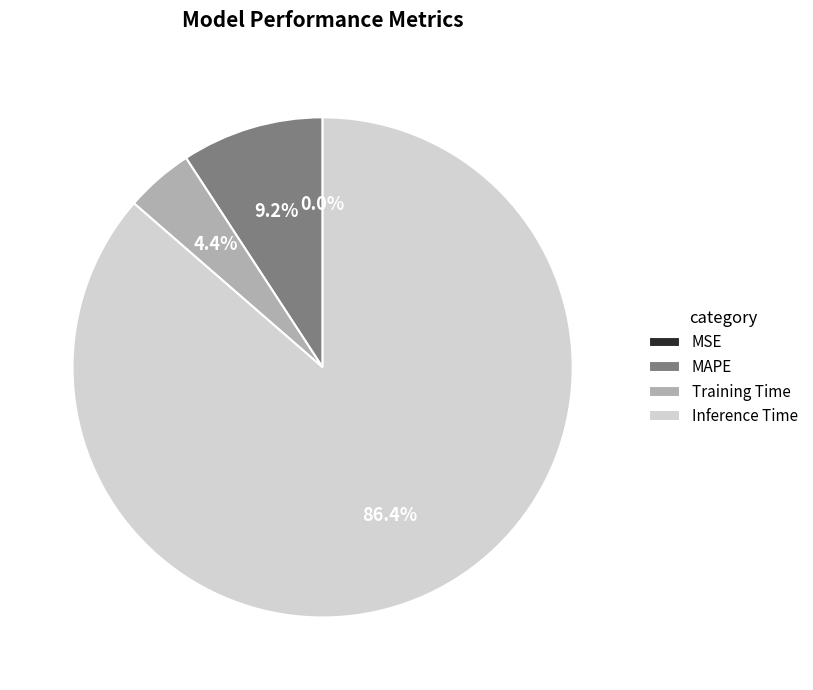

Combined, what portion of the pie is MAPE and Inference Time?

95.6%